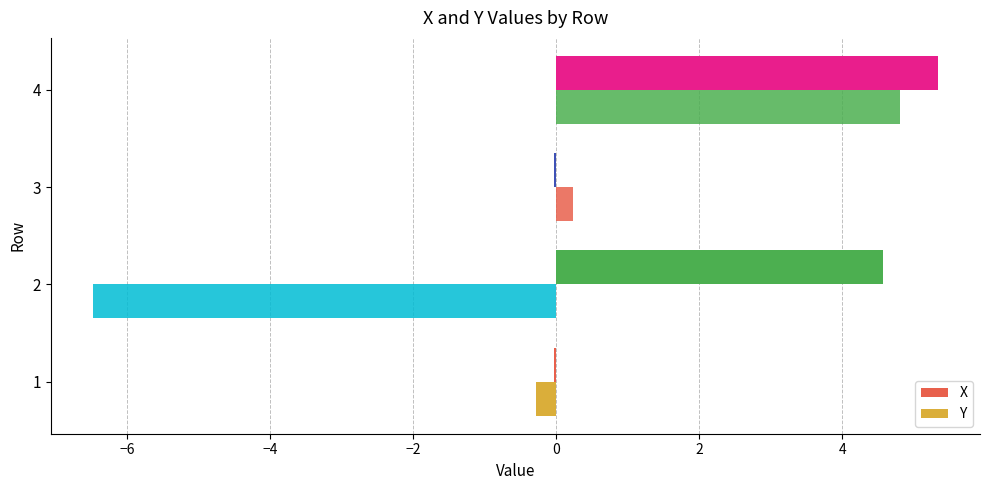

How many data points does each series have?

4